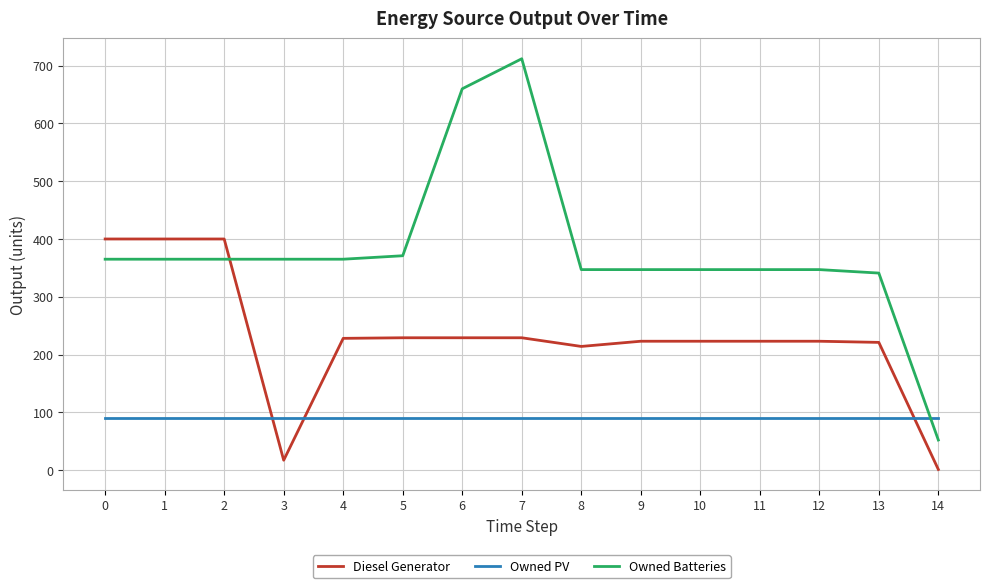

How many times do Owned Batteries and Diesel Generator cross each other?

1